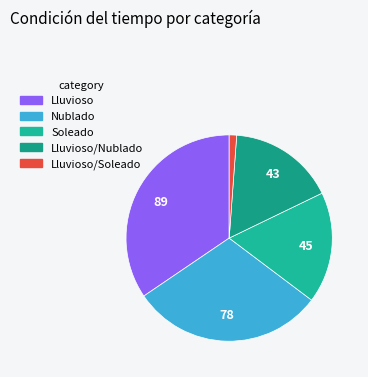

Is there any slice that represents more than half of the pie?

No